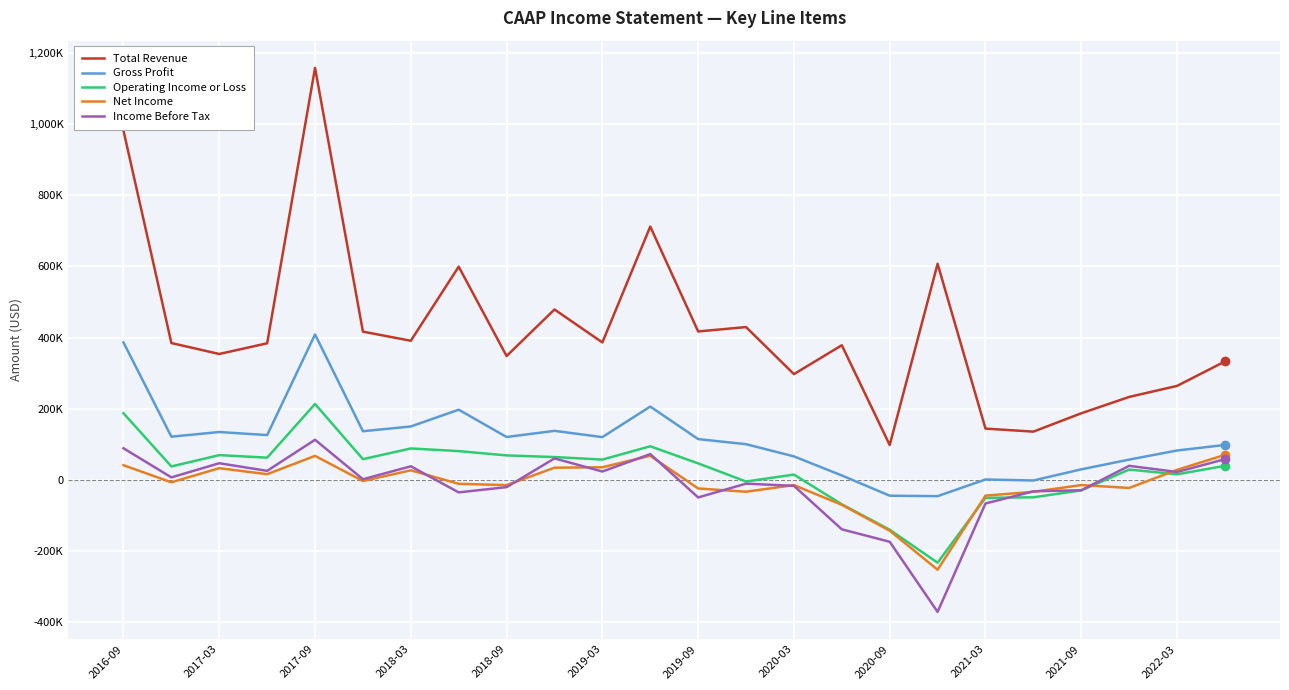

What are all the series names shown in the legend?

Total Revenue, Gross Profit, Operating Income or Loss, Net Income, Income Before Tax